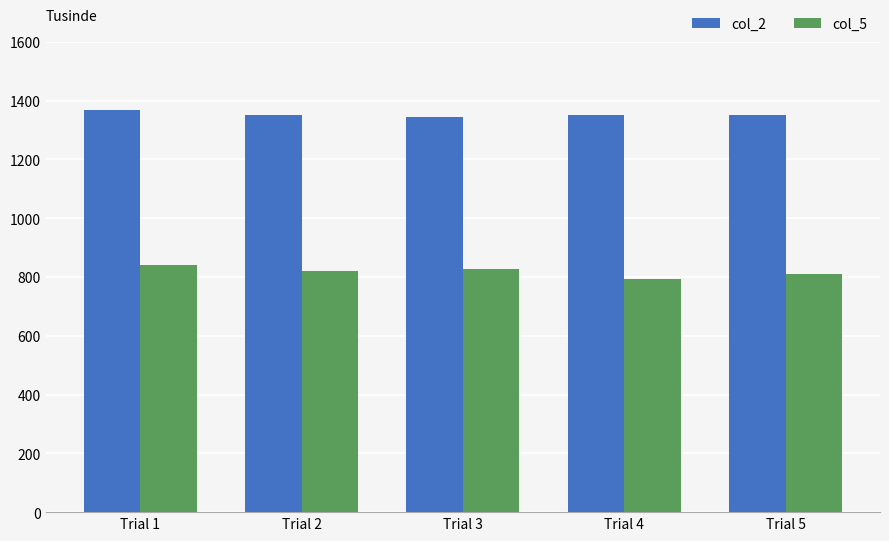

At how many categories does at least one series exceed 821?

5